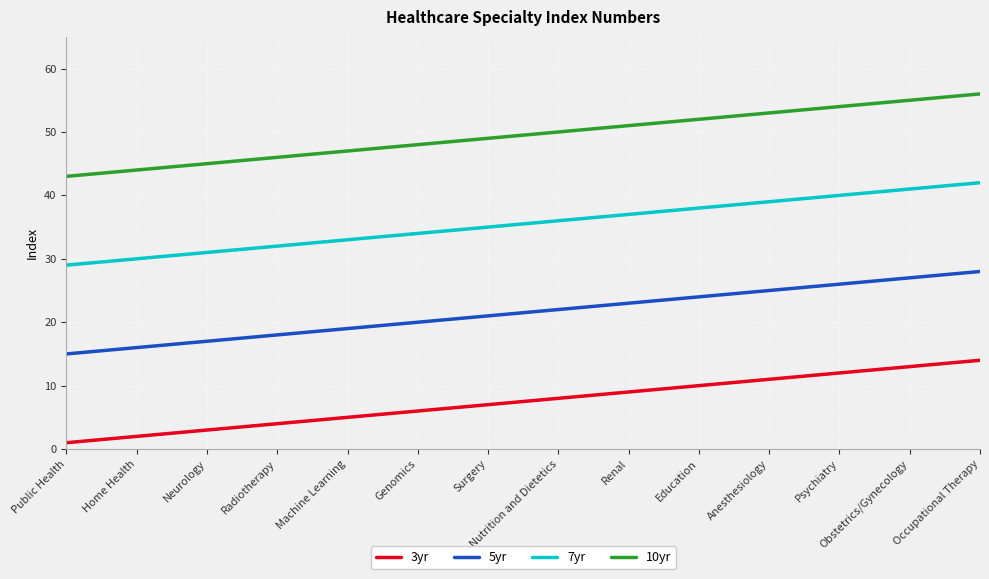

Rank the series by their maximum value, from highest to lowest.

10yr, 7yr, 5yr, 3yr